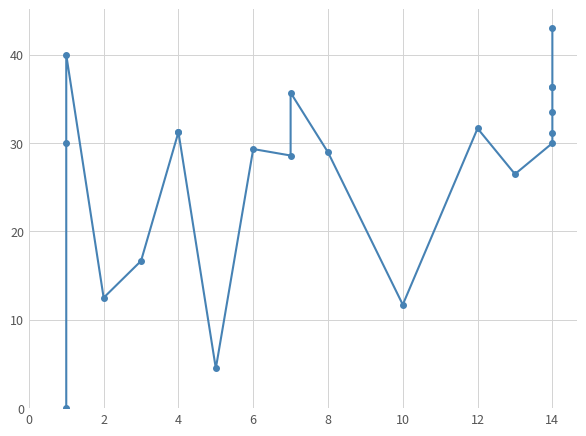

Which has a higher value, 10 or 0?

10